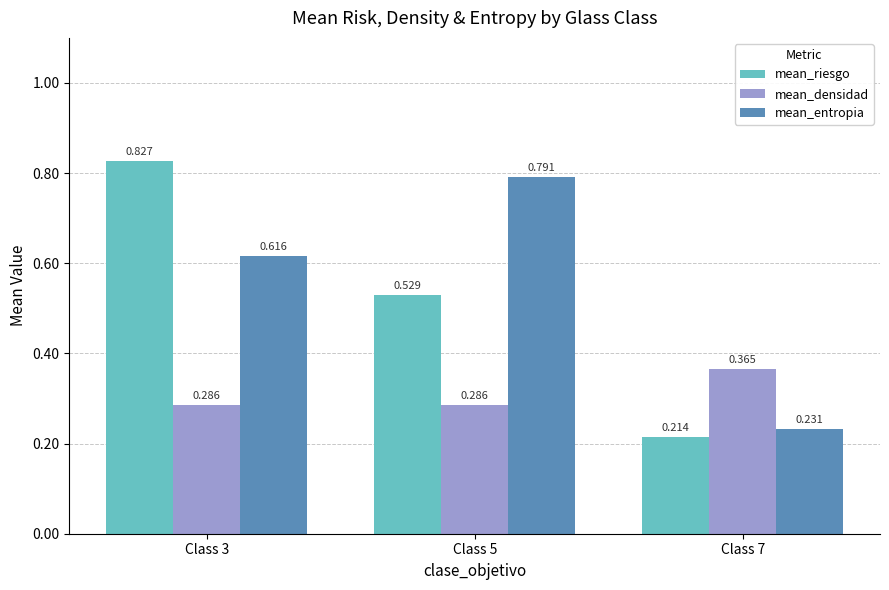

At how many categories does at least one series exceed 0?

3